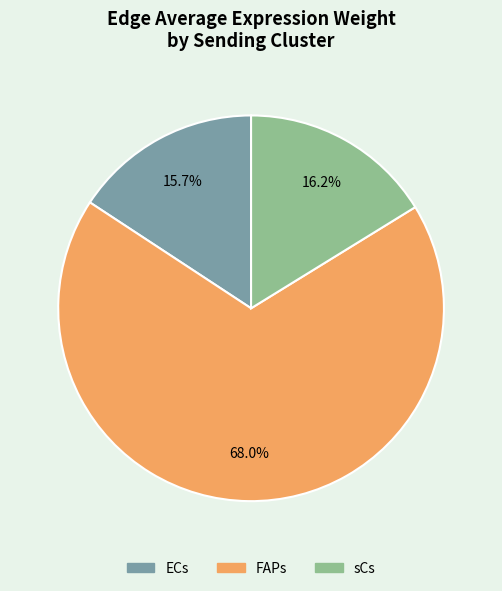

To the nearest percent, what is the average slice percentage?

33%